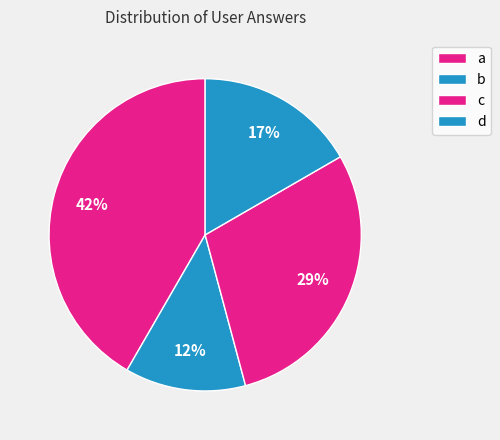

True or false: a accounts for 42% of the total.

True